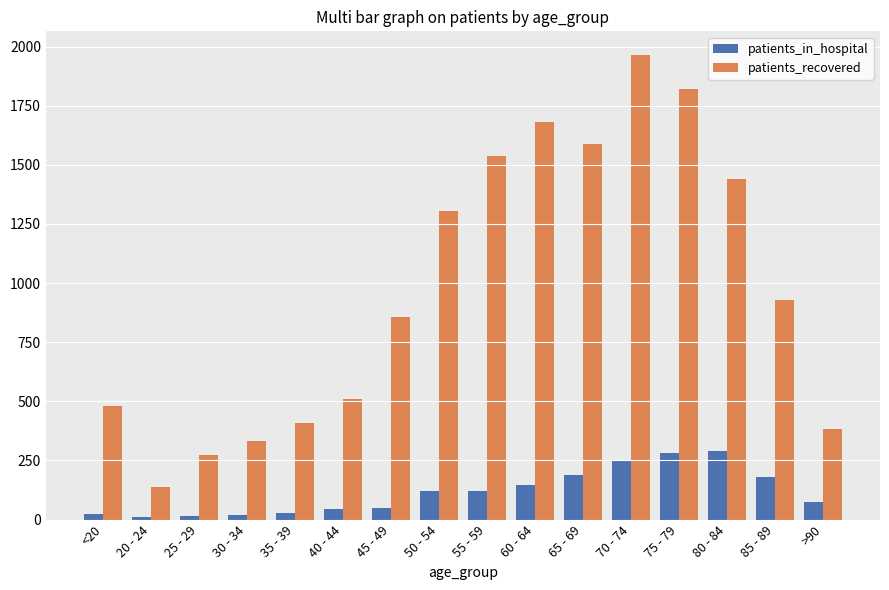

How many categories are shown in the chart?

16